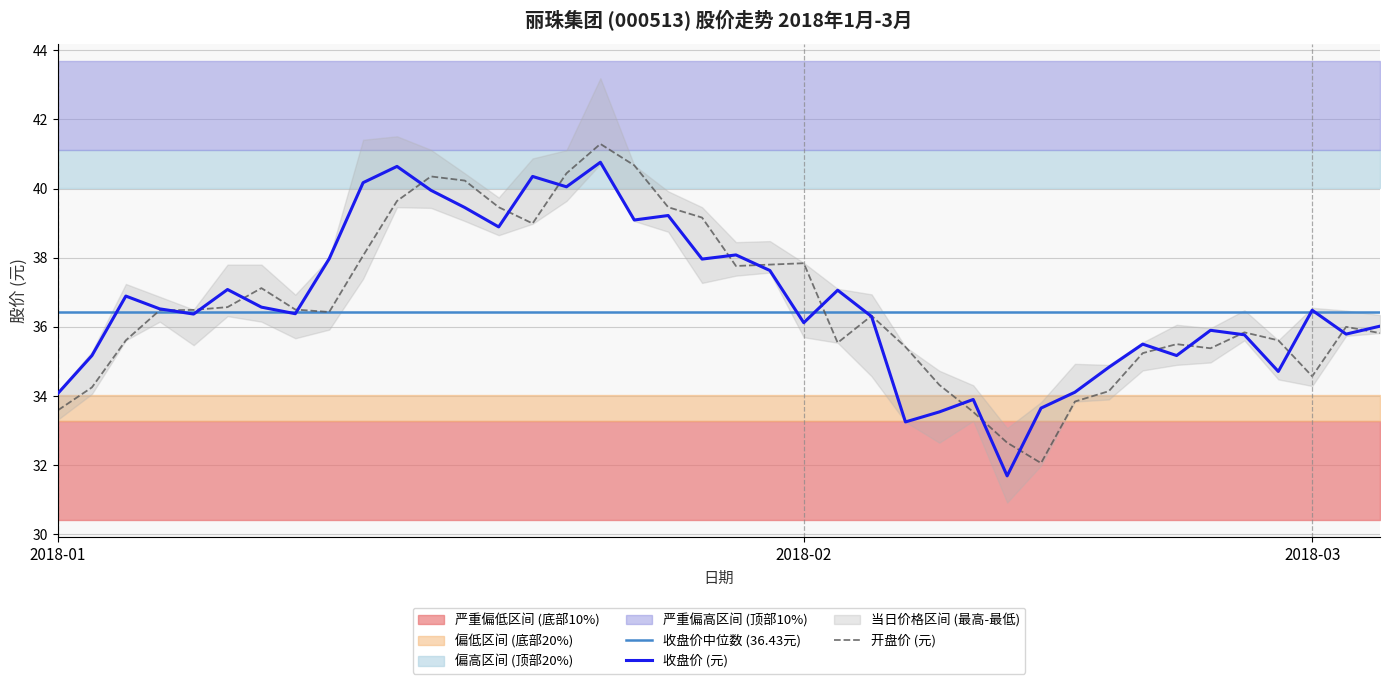

Reading left to right, what are all the values shown in this chart?

收盘: 34.1	35.2	36.9	36.5	36.4	37.1	36.6	36.4	38.0	40.2	40.6	40.0	39.5	38.9	40.4	40.0	40.8	39.1	39.2	38.0	38.1	37.6	36.1	37.1	36.3	33.2	33.5	33.9	31.7	33.6	34.1	34.8	35.5	35.2	35.9	35.8	34.7	36.5	35.8	36.0
开盘: 33.6	34.2	35.6	36.5	36.5	36.6	37.1	36.5	36.4	38.1	39.6	40.4	40.2	39.5	39.0	40.4	41.3	40.7	39.5	39.2	37.8	37.8	37.8	35.5	36.3	35.4	34.3	33.5	32.6	32.1	33.8	34.1	35.2	35.5	35.4	35.8	35.6	34.6	36.0	35.8